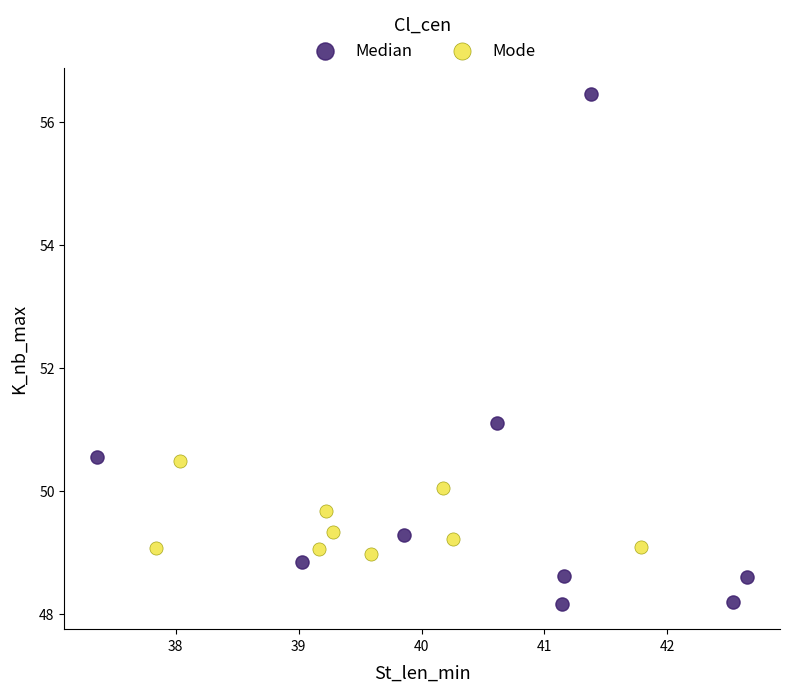

Which series has the largest Y range (max minus min)?

Median